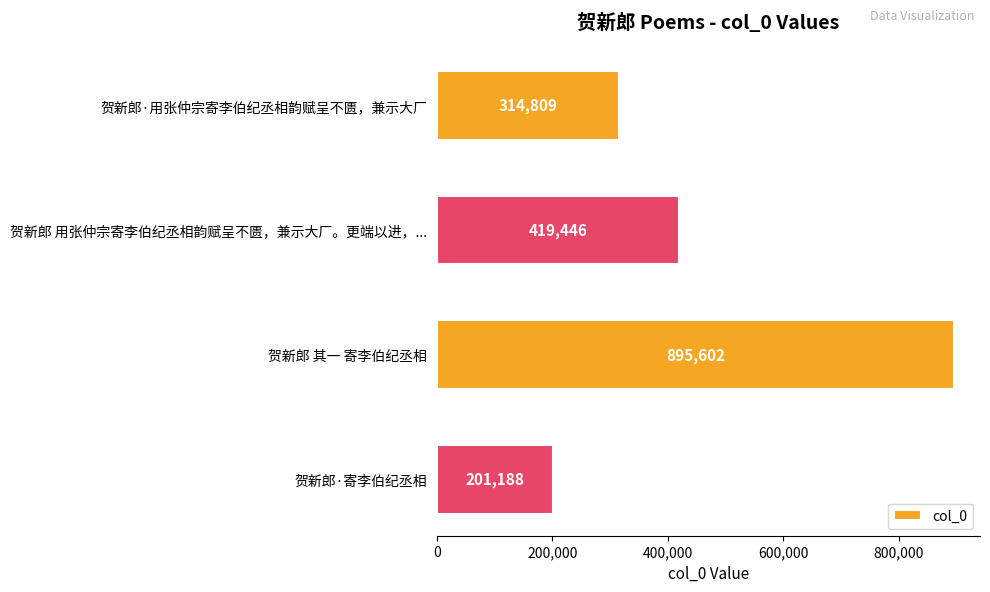

What is the label of the 2nd bar from the top?

贺新郎 用张仲宗寄李伯纪丞相韵赋呈不匮，兼示大厂。更端以进，...